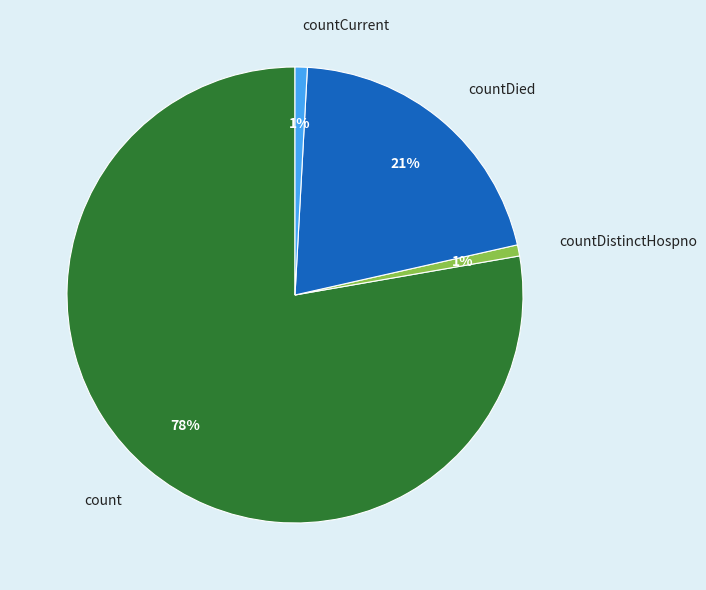

To the nearest percent, what is the average slice percentage?

25%